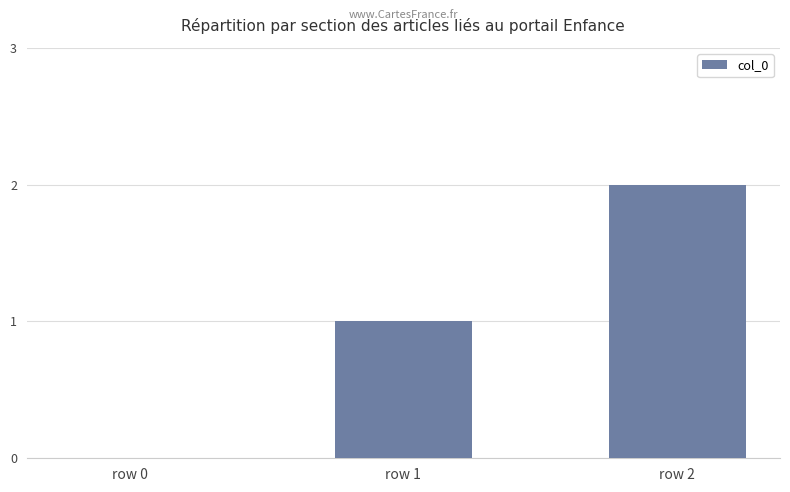

What is the change in value from row 0 to row 2?

+2